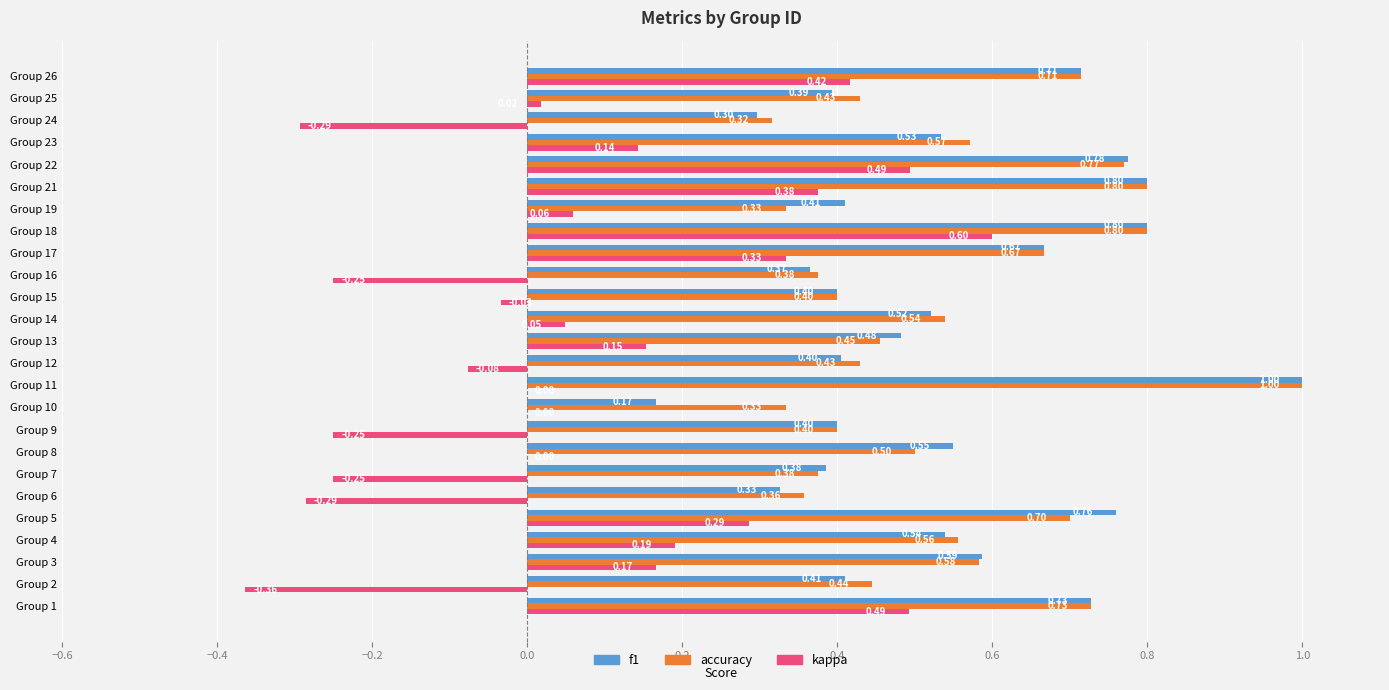

Which series changed the most between Group 1 and Group 11?

kappa